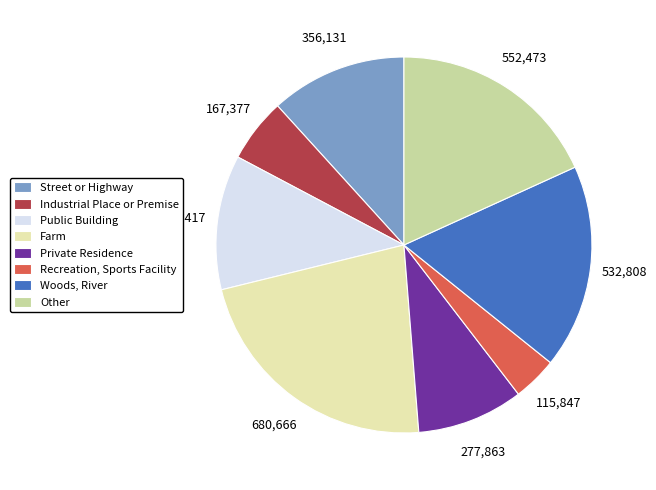

What is the ratio of the value at Other to the value at Woods, River?

1.0